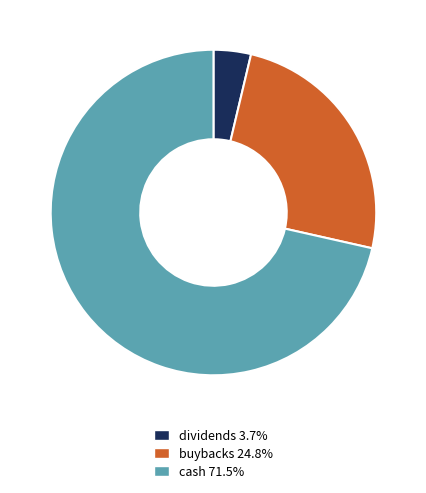

What is the smallest slice in the pie chart?

dividends